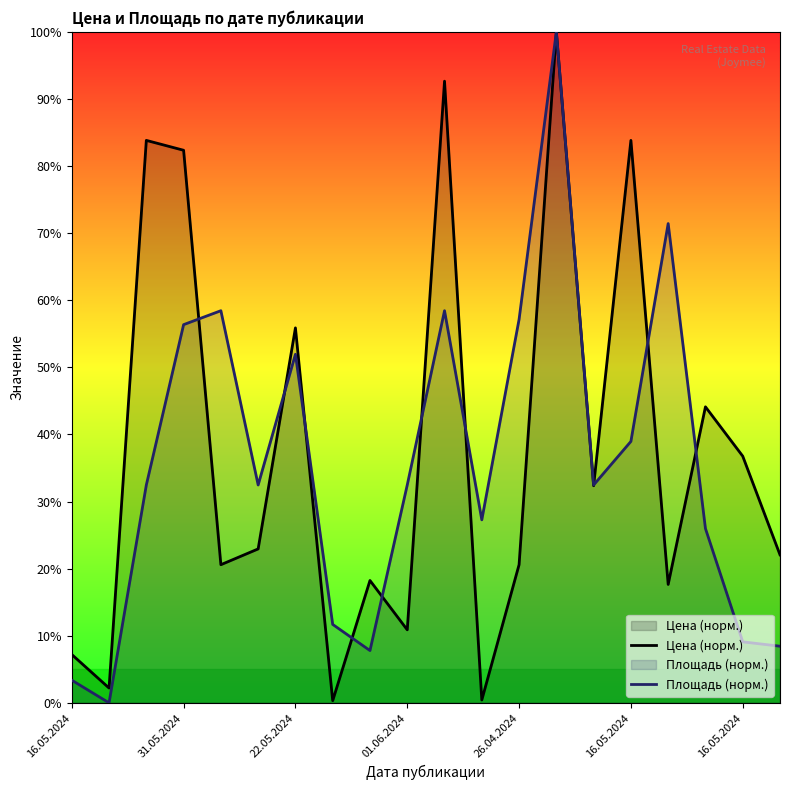

Does the chart have visible grid lines?

No